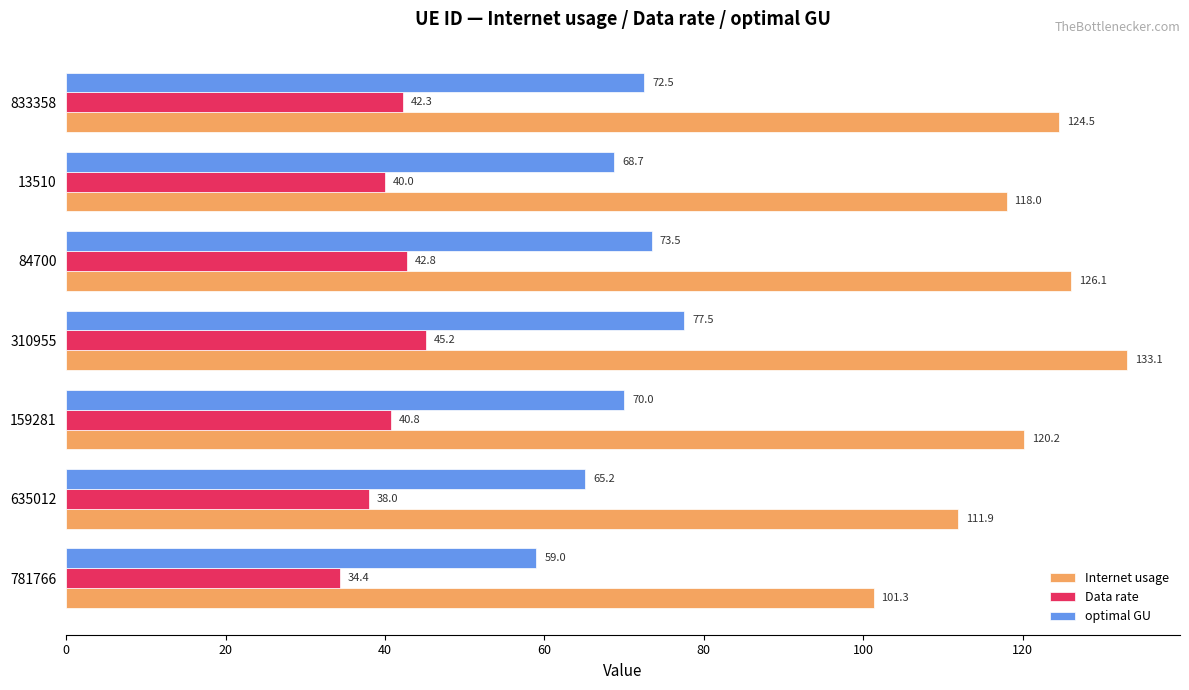

Rank the series by their maximum value, from highest to lowest.

Internet usage, optimal GU, Data rate